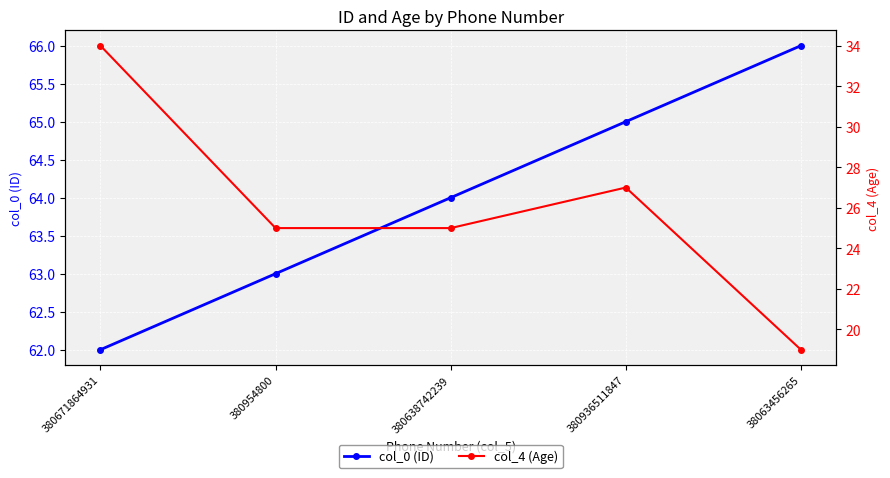

Between 380954800 and 380638742239, which series saw the biggest shift?

col_0 (ID)